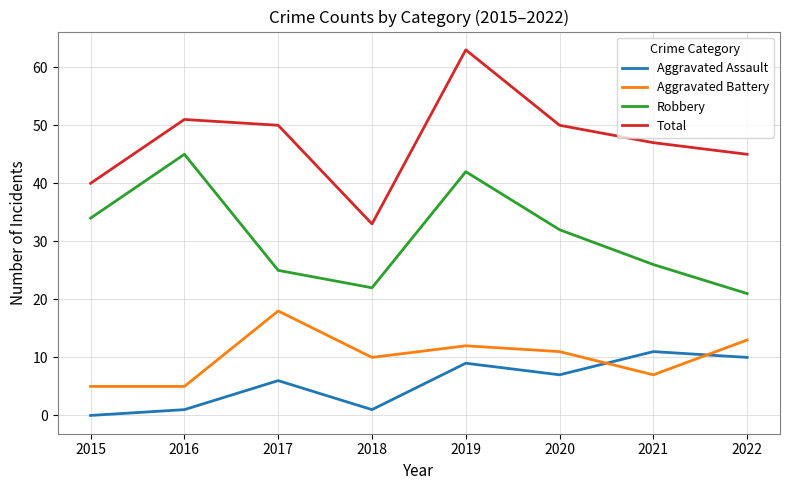

Is the value of Total at 2022 greater than the value of Aggravated Battery at 2021?

Yes